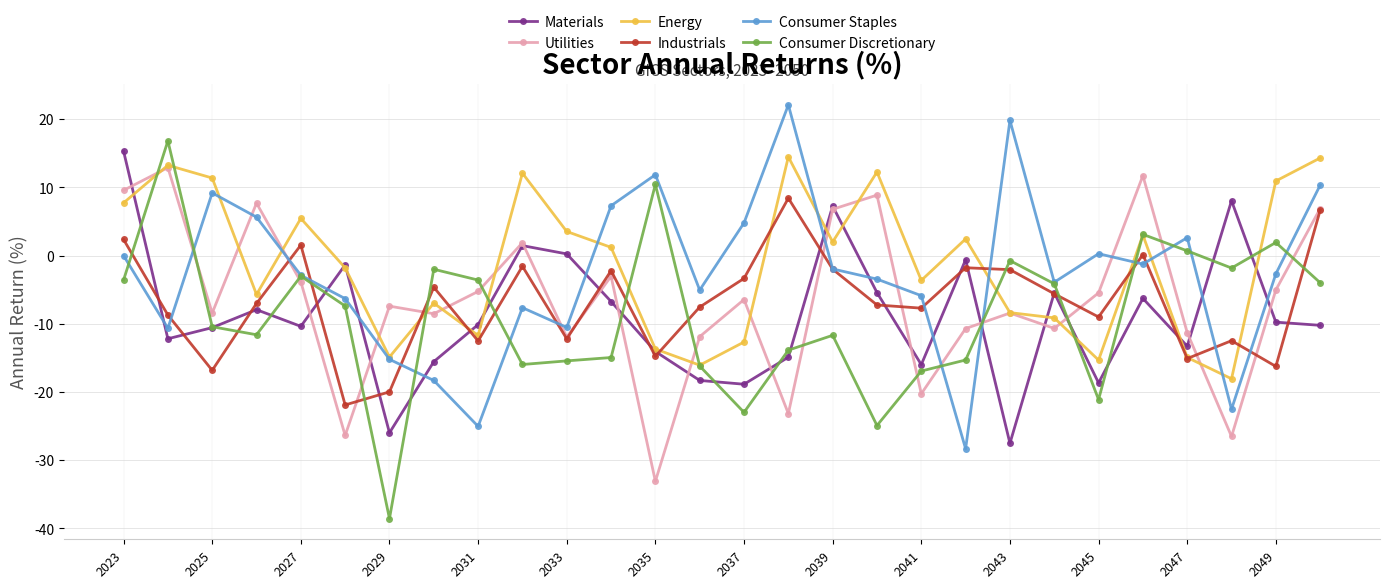

How many lines are shown in the chart?

6